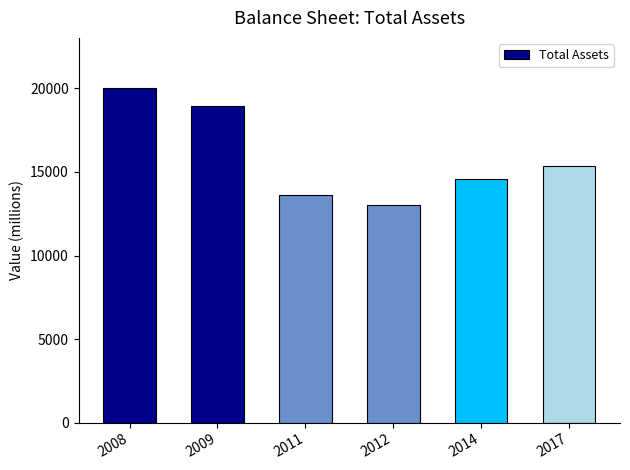

What is the sum of the values at 2017 and 2011?

28955